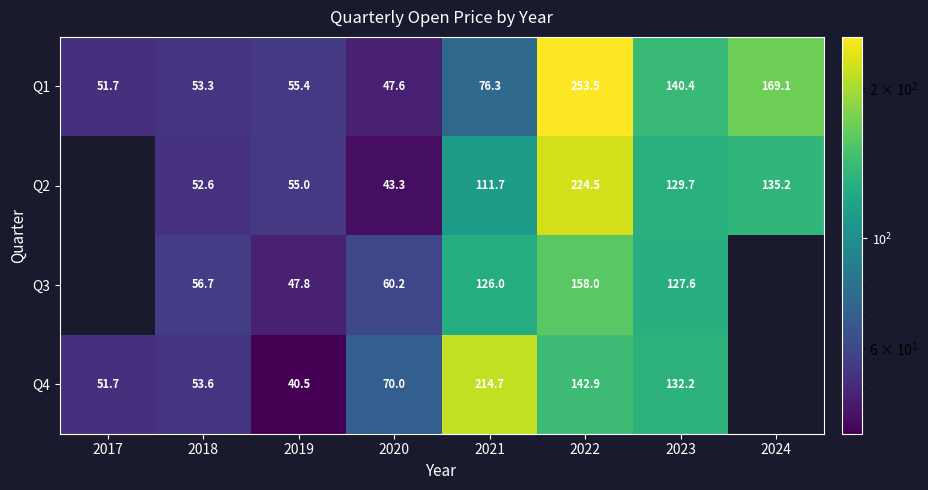

The Q3 series shows 158.0 at 2022. True or false?

True